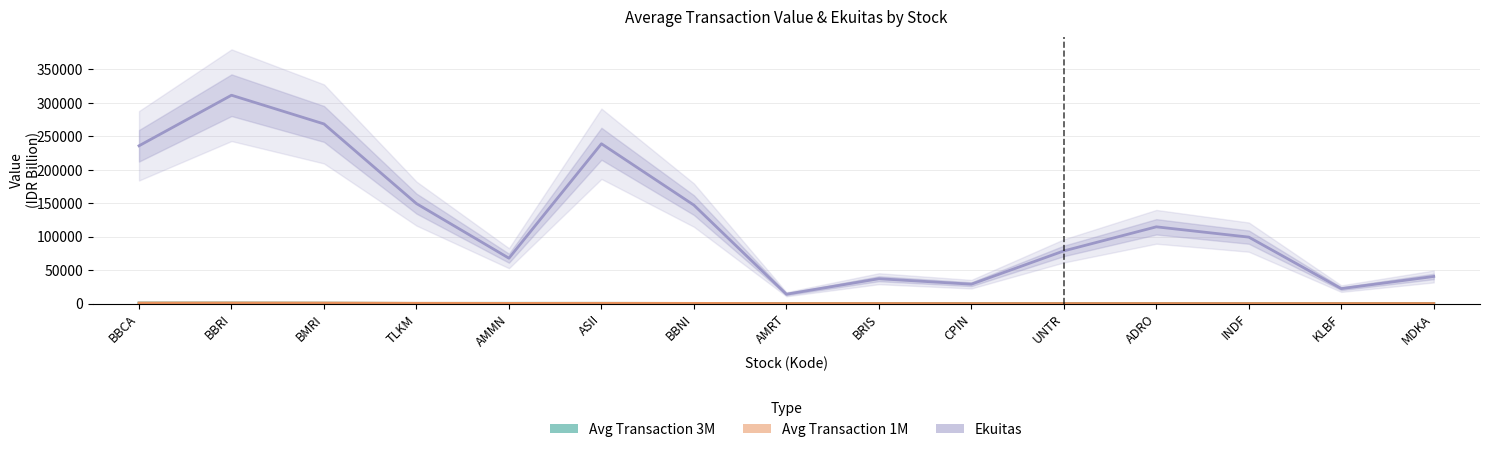

Reading right to left, list all the values displayed in this chart.

Ekuitas: 40558.8	22373.7	99378.3	114768.0	78765.8	29017.0	37177.5	14008.5	147217.5	238969.0	67858.4	149493.0	268603.9	311533.8	235932.6
Avg Transaction 3M: 140.5	68.0	47.8	99.0	94.7	38.6	85.7	79.2	273.5	397.0	425.5	330.4	608.9	778.5	770.5
Avg Transaction 1M: 110.5	68.3	53.4	85.6	69.6	38.1	113.3	74.1	326.7	416.0	284.7	457.8	815.2	911.2	824.8